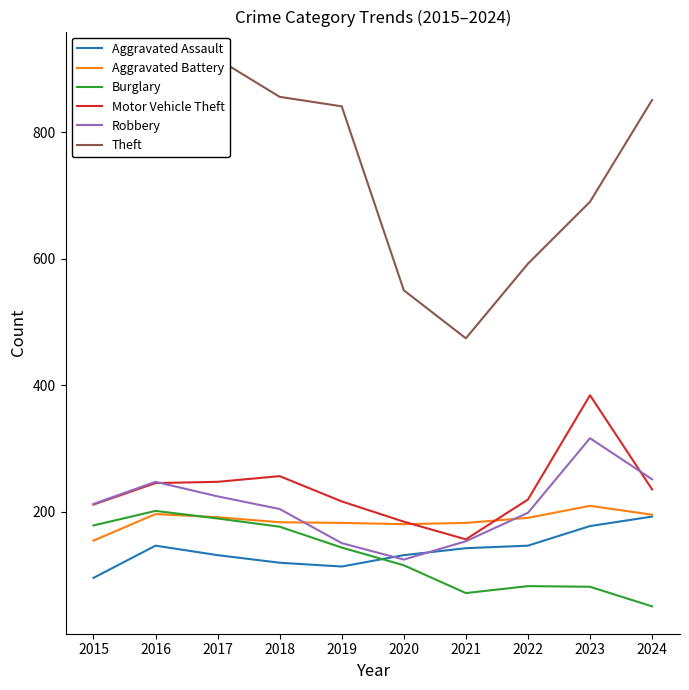

True or false: Theft and Aggravated Battery cross at least once.

False